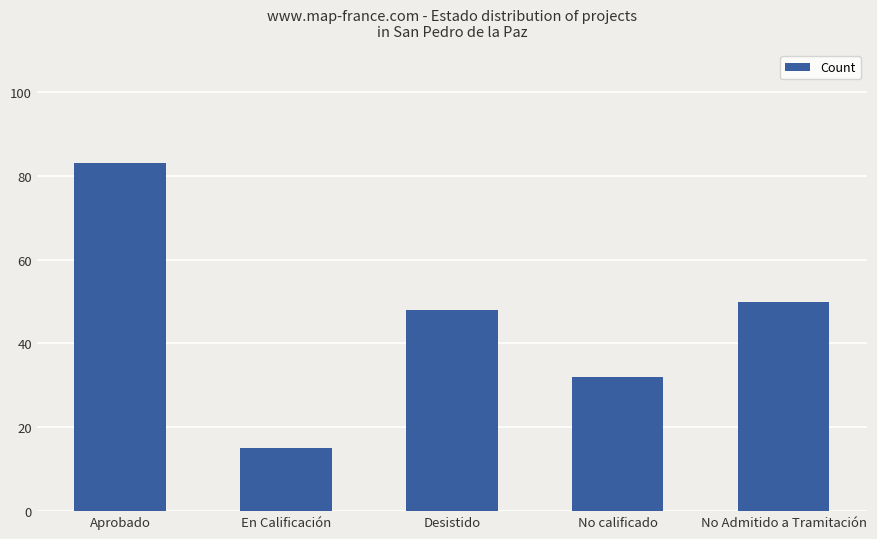

What is the maximum value shown in the chart?

83